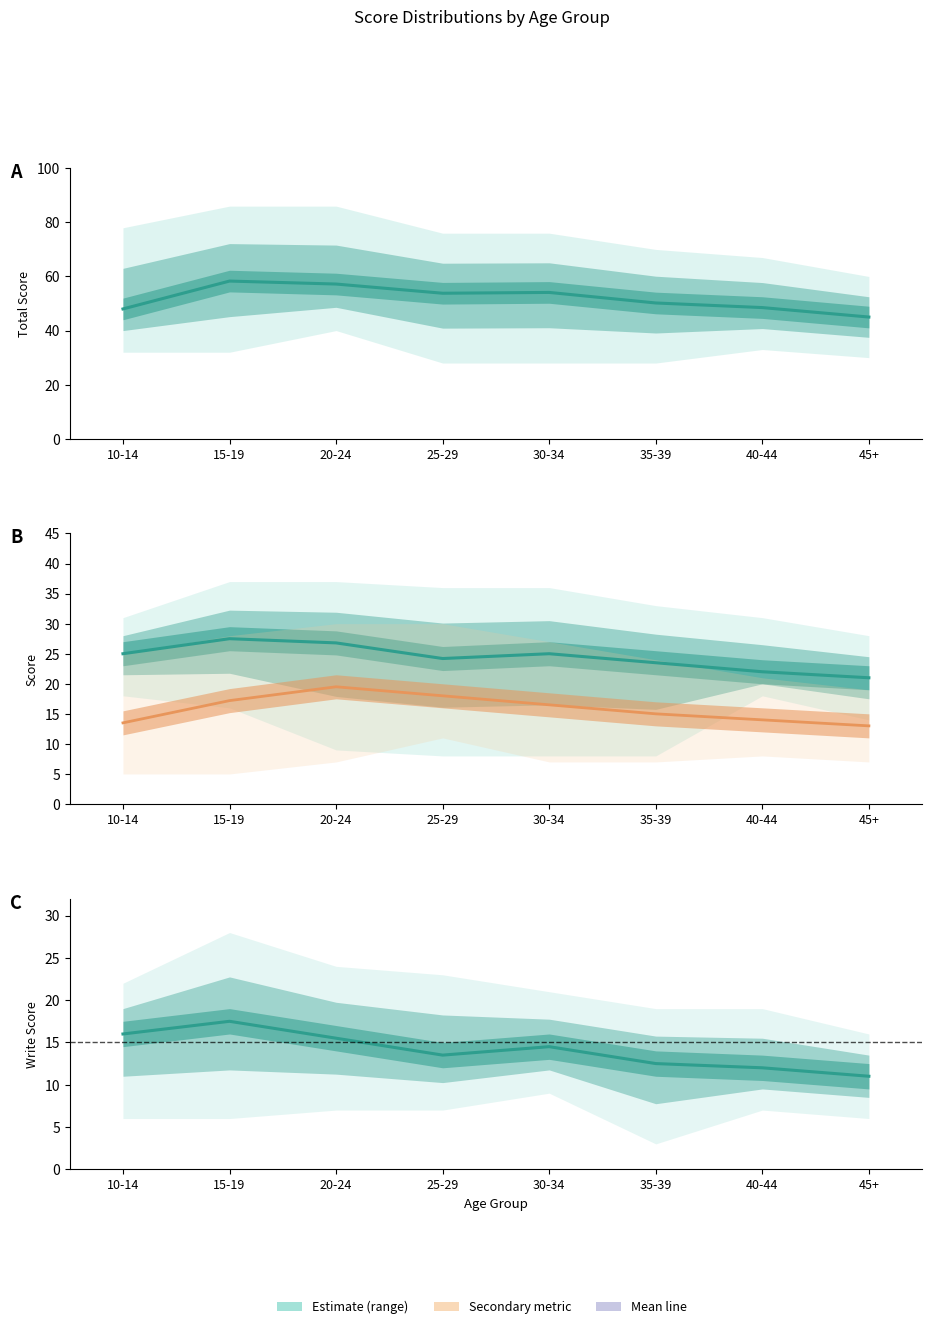

List the labels in order of WRITE mean value, smallest first.

45+, 40-44, 35-39, 25-29, 30-34, 20-24, 10-14, 15-19